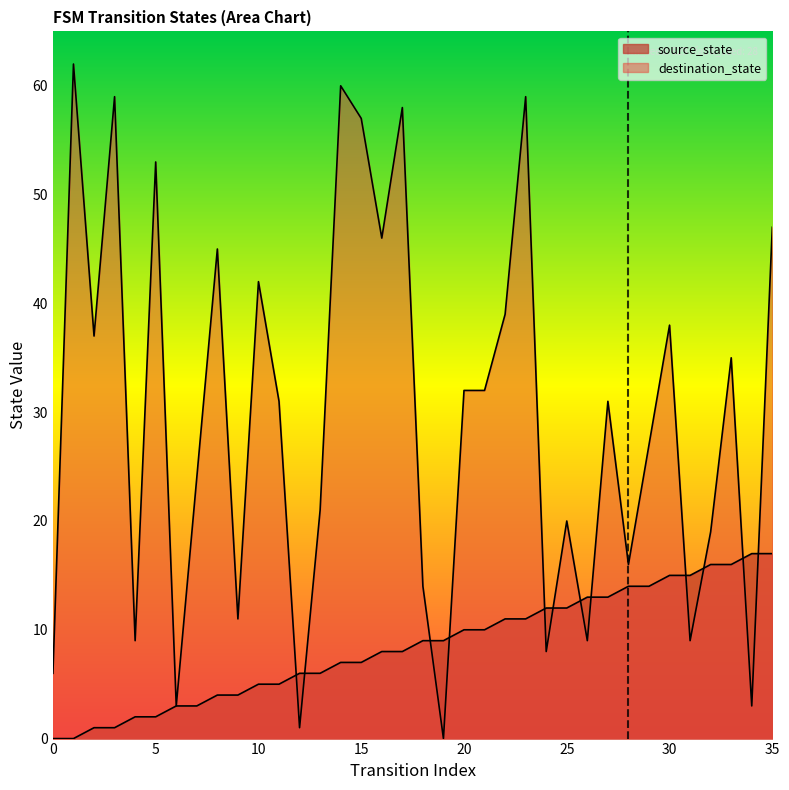

How many values in the source_state series exceed 9?

16